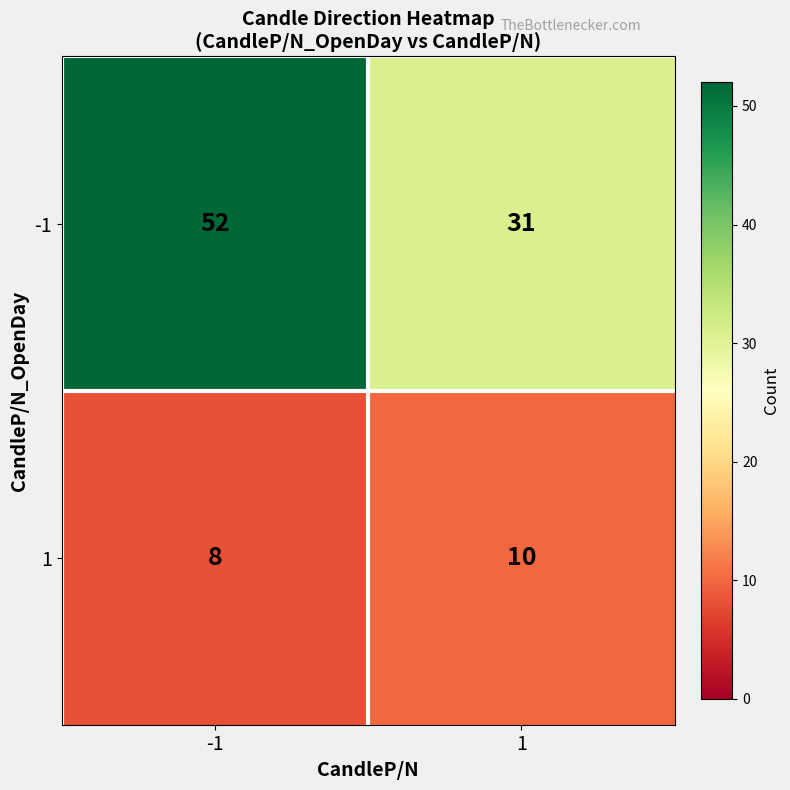

The -1 series shows 55 at 1. True or false?

False